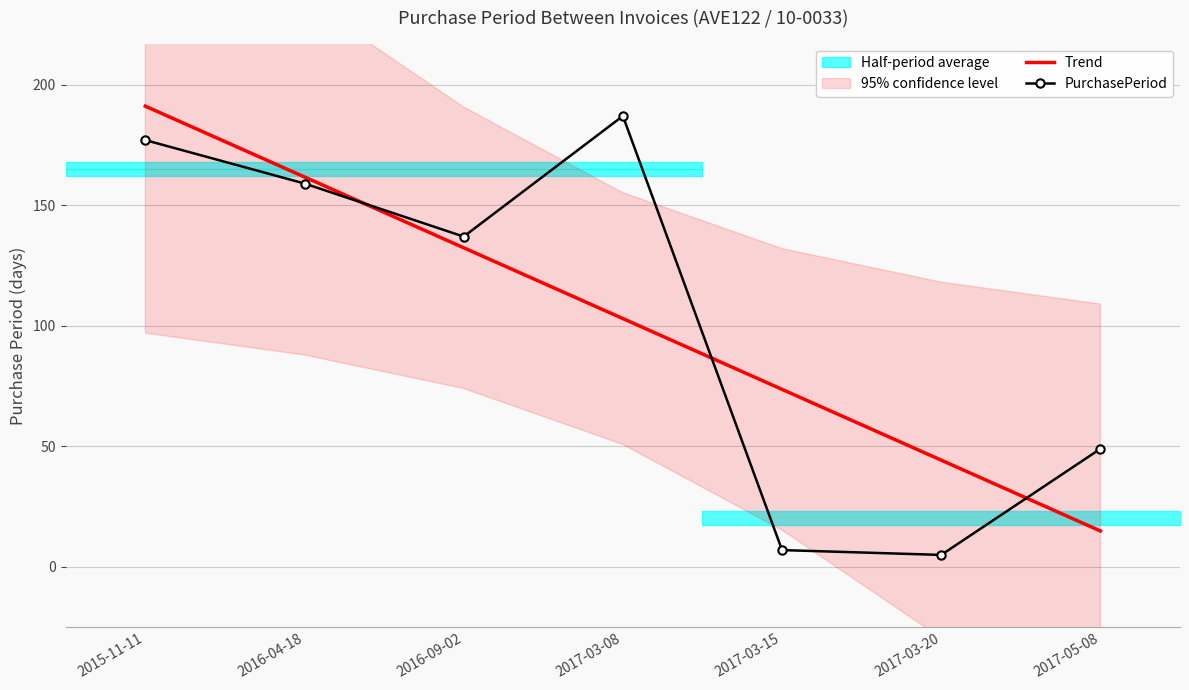

The PurchasePeriod series shows 7.0 at 2017-03-15. True or false?

True